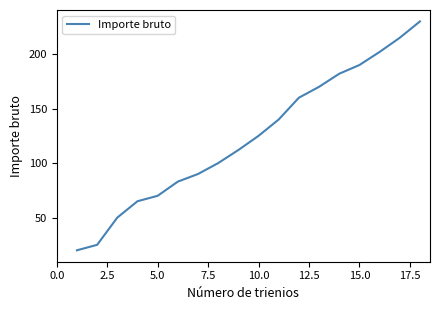

What is the maximum value shown in the chart?

230